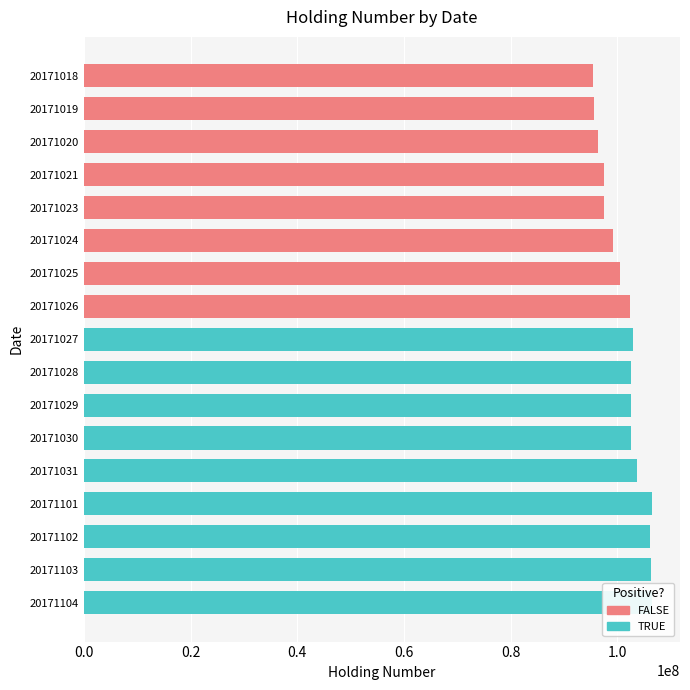

Reading left to right, extract all data points from this chart.

95372000	95608000	96464000	97564000	97564000	99202000	100448000	102386000	102906000	102582000	102582000	102582000	103748000	106412000	106158000	106392000	106424000